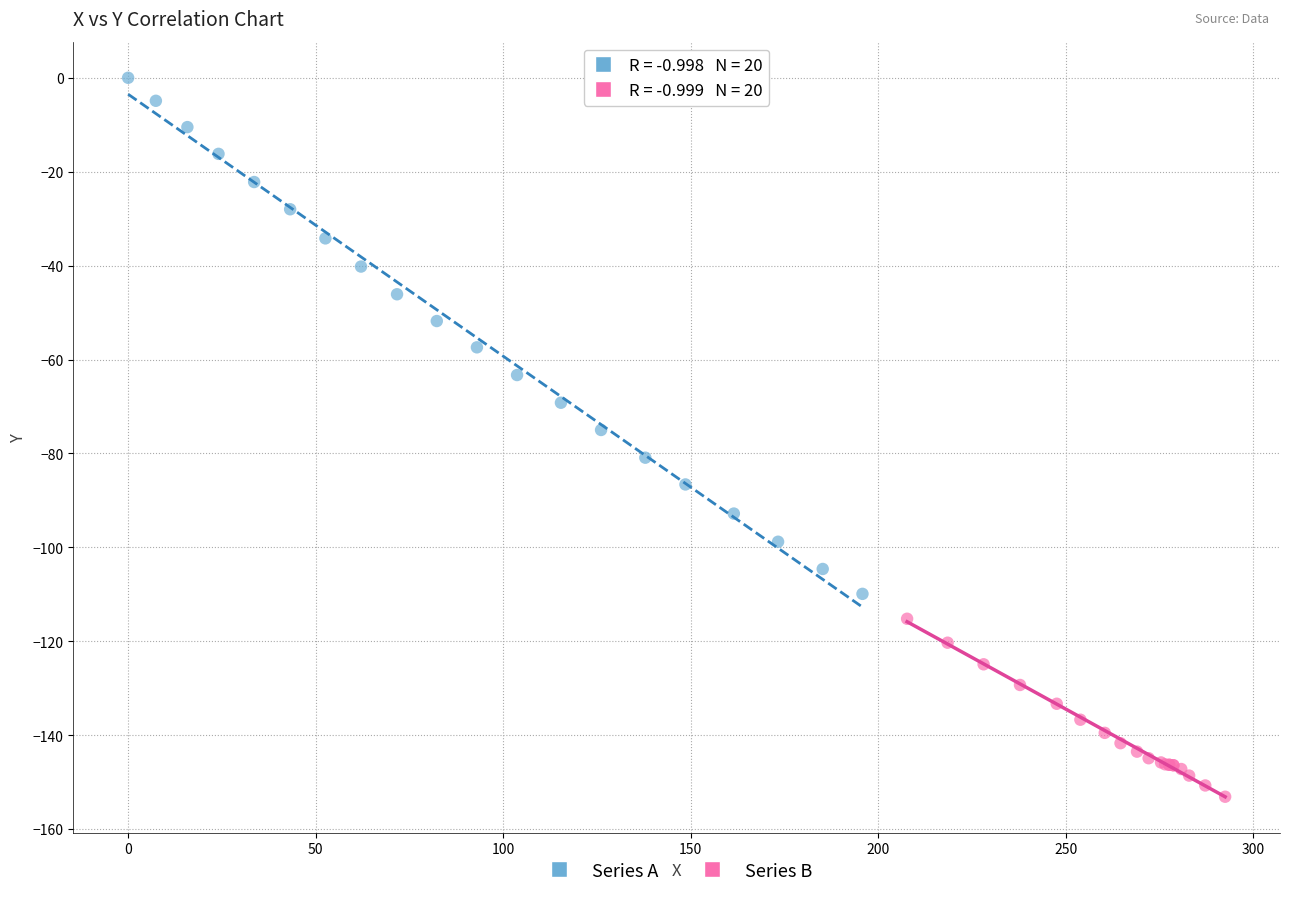

Which series contains the lowest Y value?

Series B